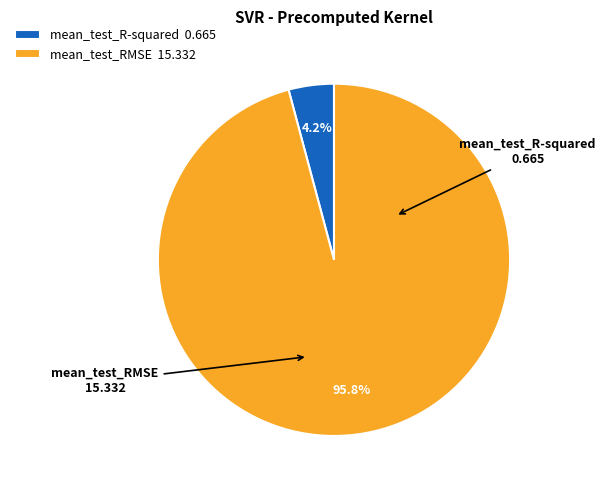

What is the largest slice in the pie chart?

mean_test_RMSE